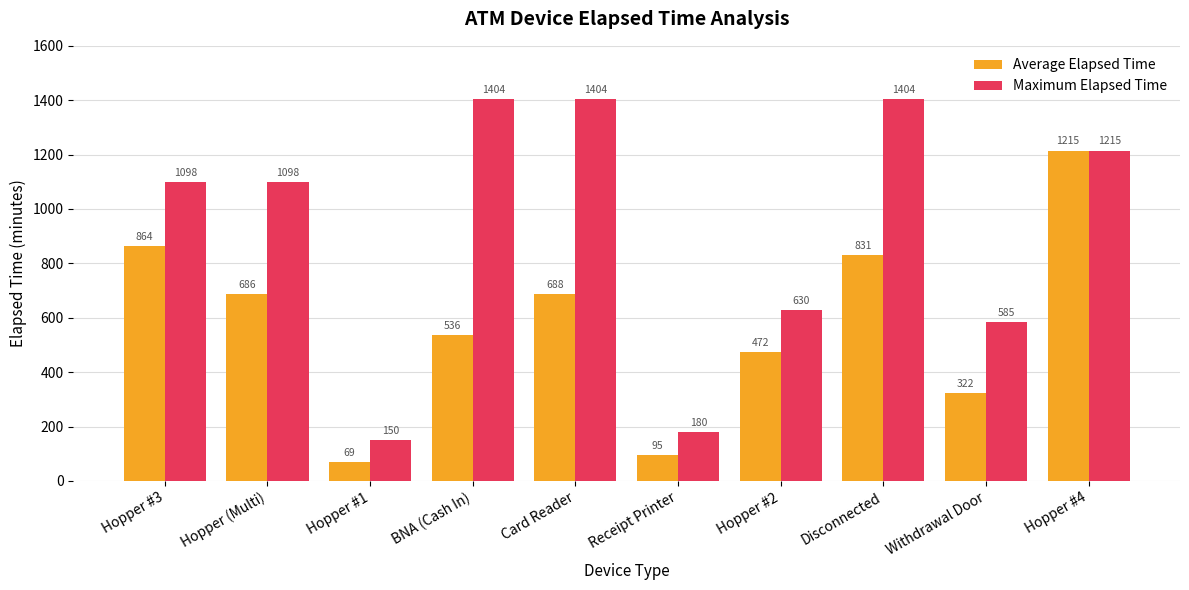

What is the value of the Maximum Elapsed Time bar at the 10th from the left?

1215.0